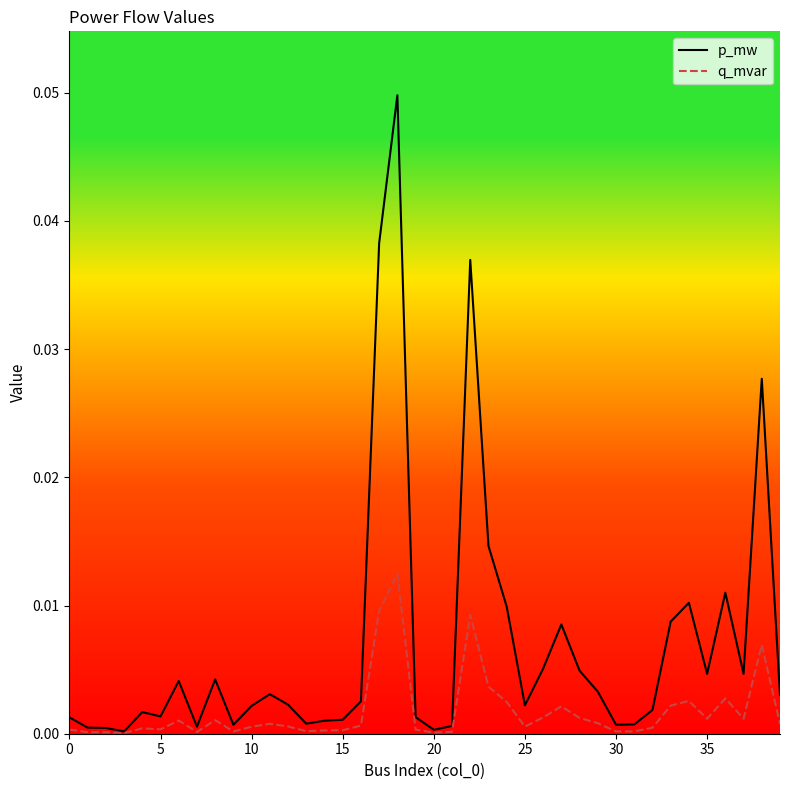

Rank the series by their average value, from lowest to highest.

q_mvar, p_mw